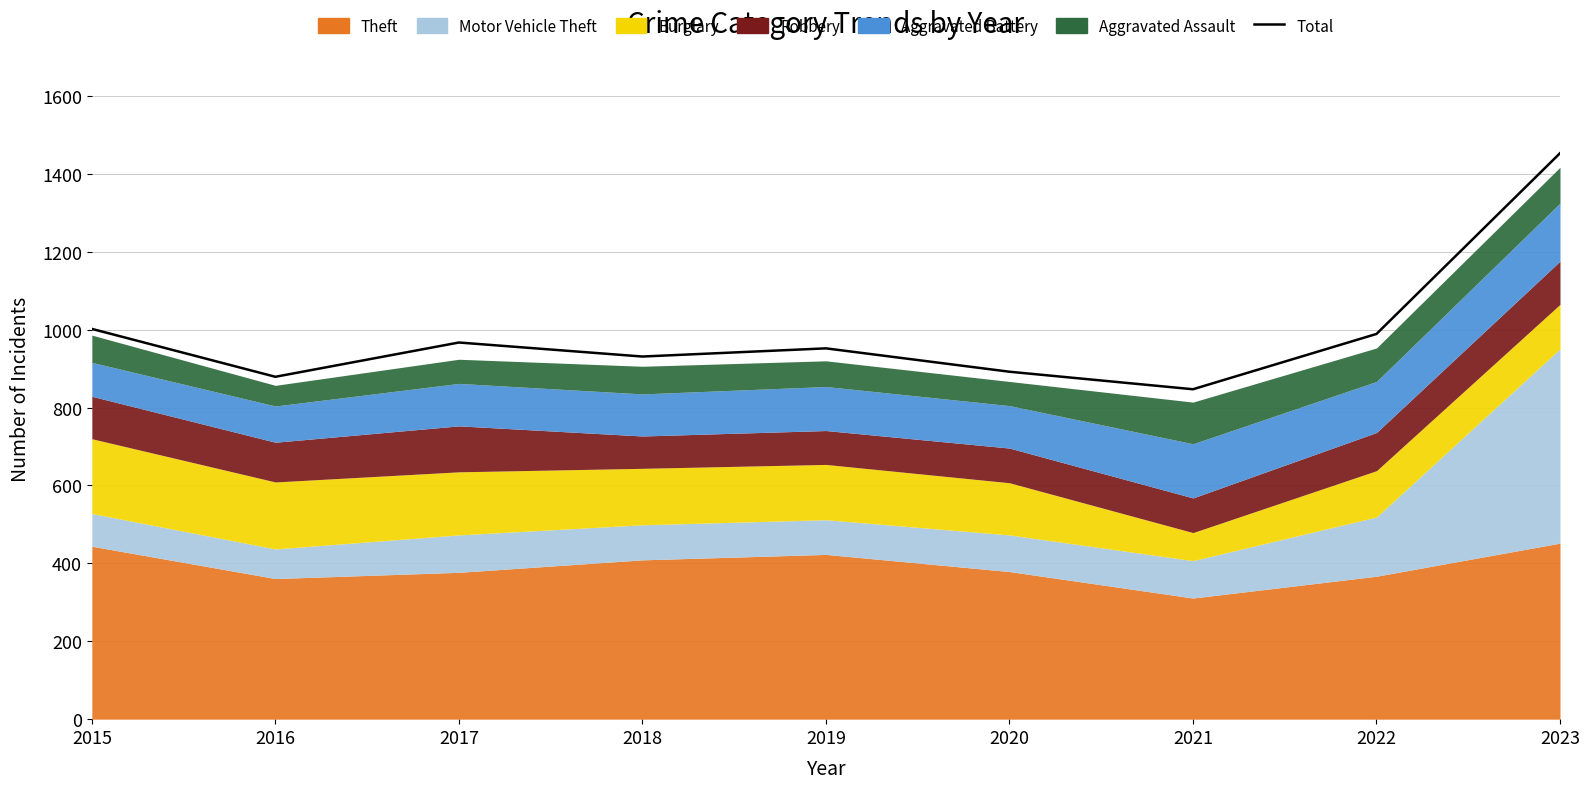

Between 2022 and 2017, which is larger?

2022